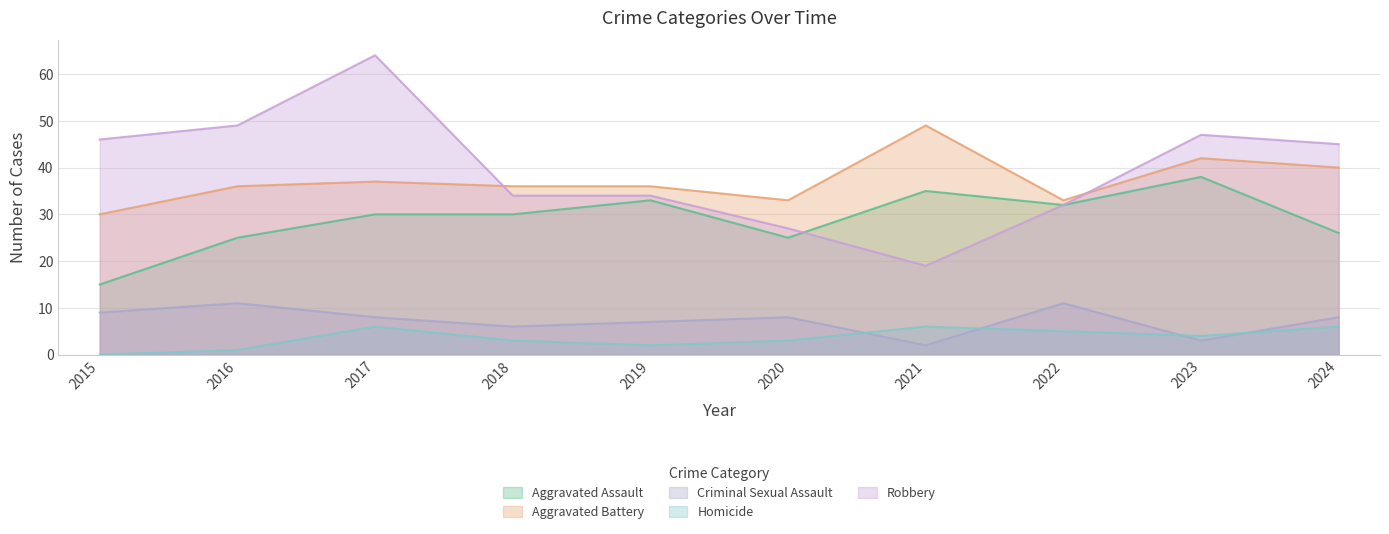

In Robbery, how many points are higher than both neighbors (excluding endpoints)?

2